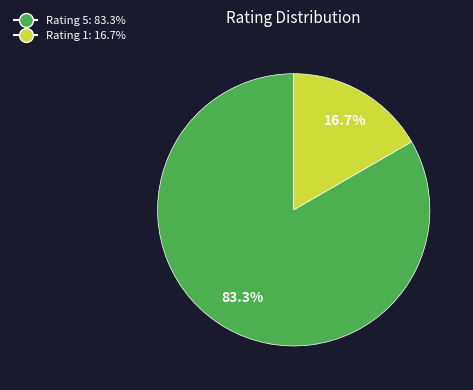

Does any single category account for the majority?

Yes